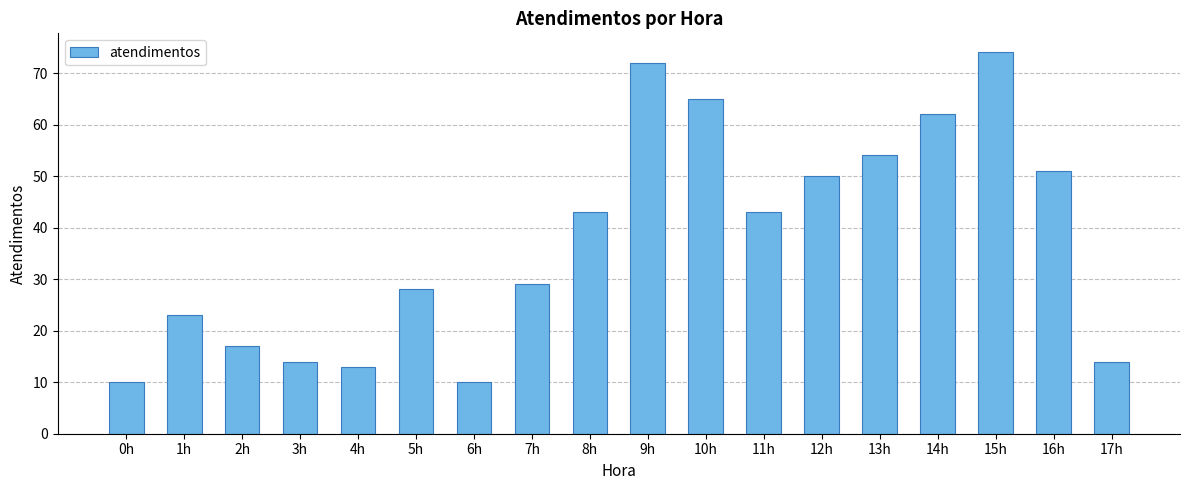

What is the label of the 11th bar from the left?

10h